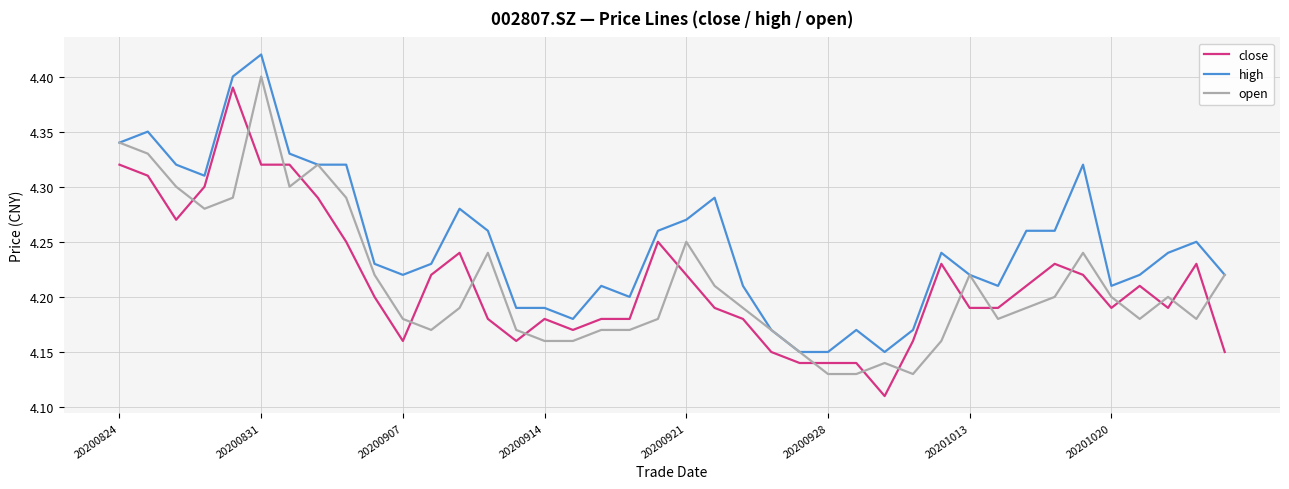

Which series has the largest total across all categories?

high